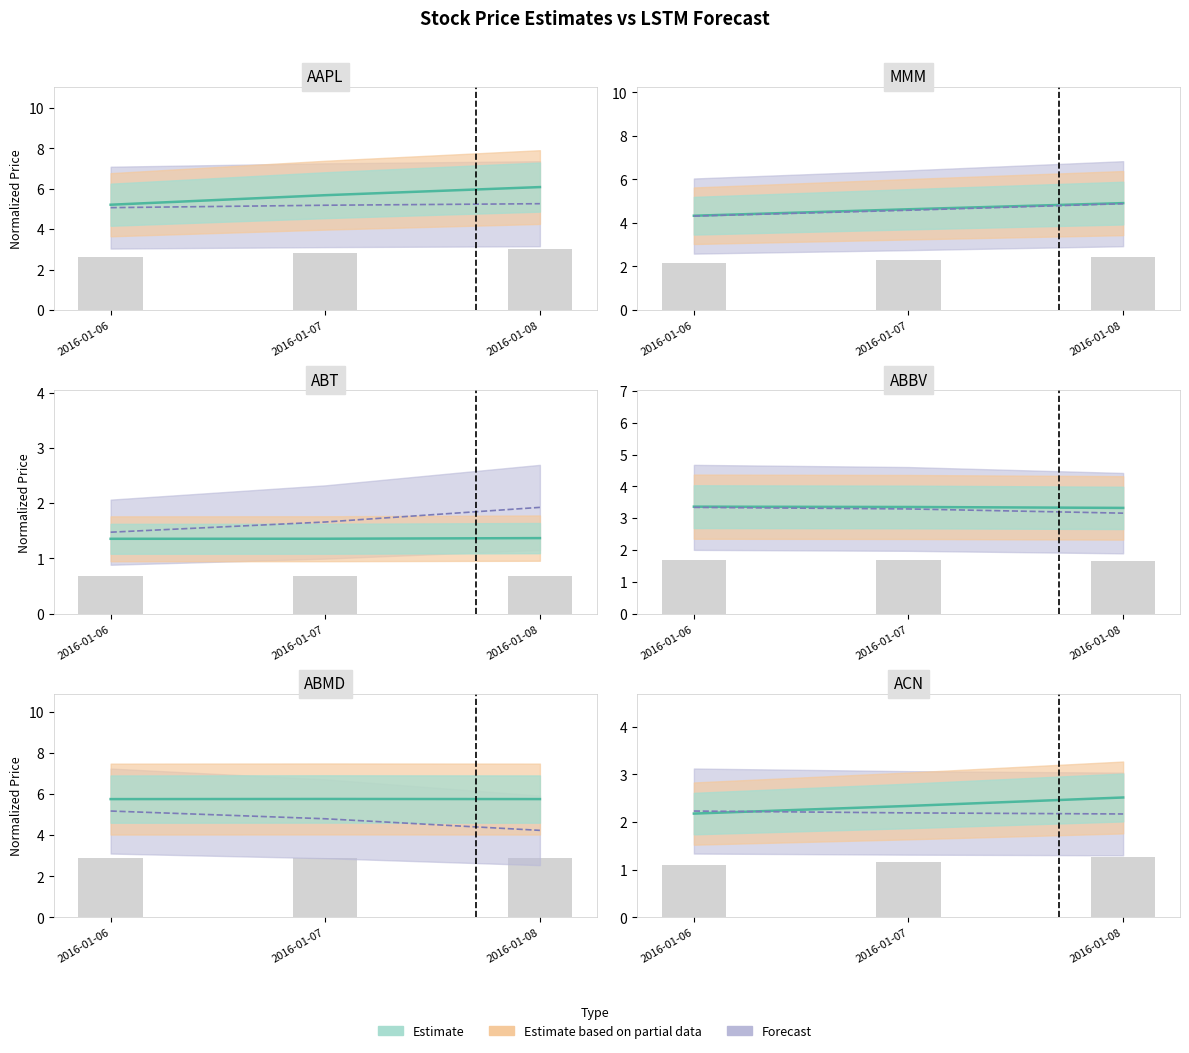

Reading right to left, extract all data points from this chart.

AAPL: 6.1	5.7	5.2
MMM: 4.9	4.6	4.3
ABT: 1.4	1.4	1.4
ABBV: 3.3	3.4	3.4
ABMD: 5.8	5.8	5.8
ACN: 2.5	2.3	2.2